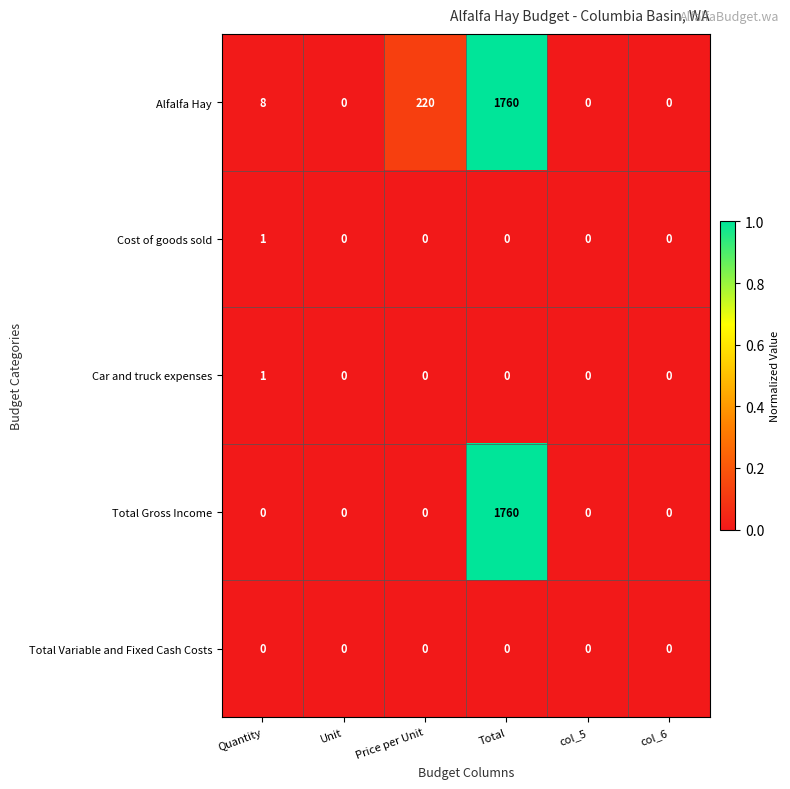

True or false: Cost of goods sold has a value of 0 at Total.

True